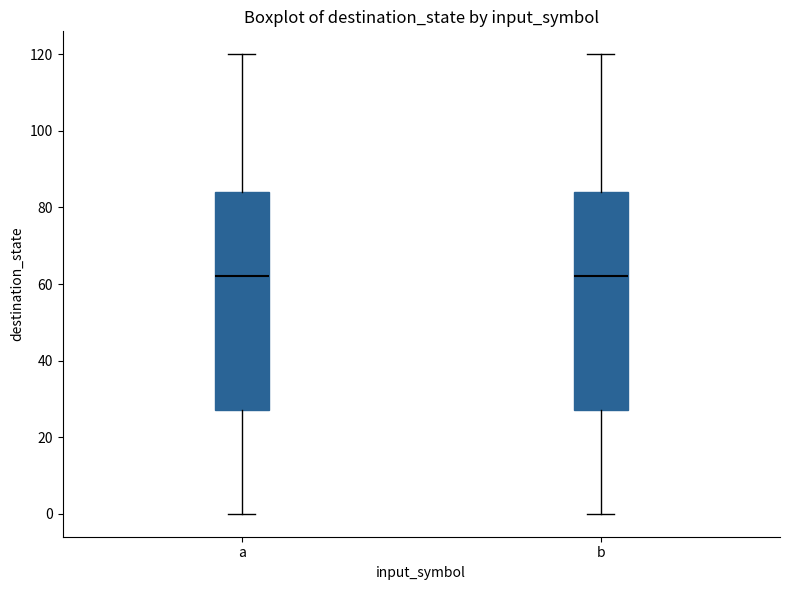

Reading left to right, transcribe this box plot: for each box, give where its median line is, the range the box spans, and where its two whiskers end, as read against the y-axis. The values are not printed on the chart, so give them approximately, as read against the axis.

a: median 62, box 28 to 84, whiskers 0 to 120
b: median 62, box 28 to 84, whiskers 0 to 120